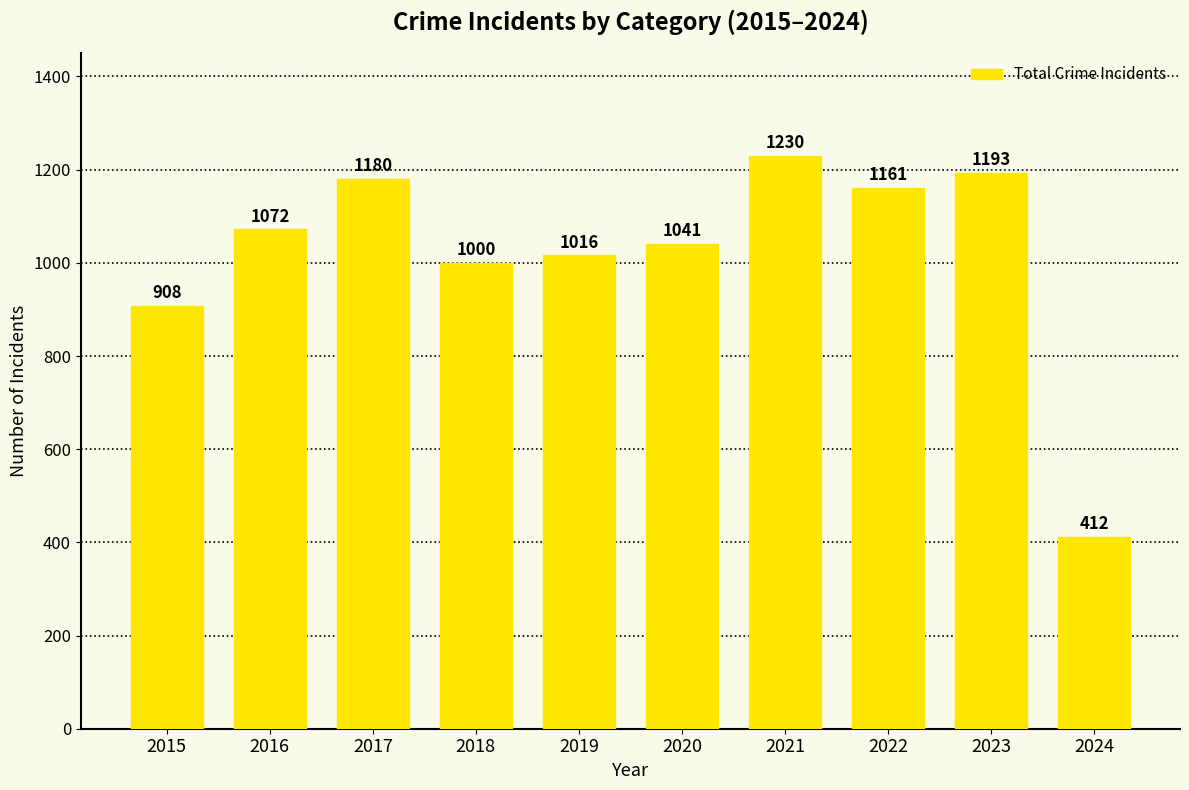

The chart shows a value of 596 at 2023. True or false?

False